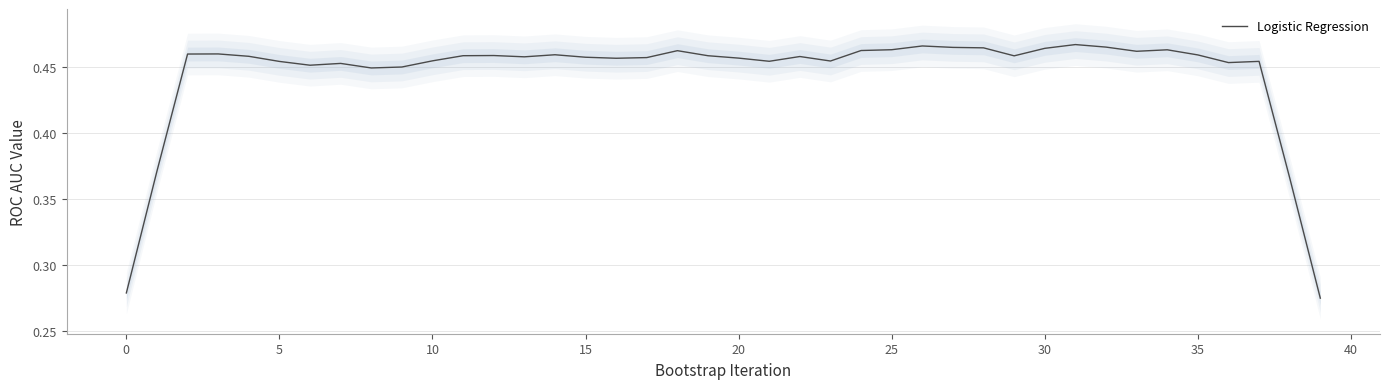

How many points are lower than both their immediate neighbors (excluding endpoints)?

9